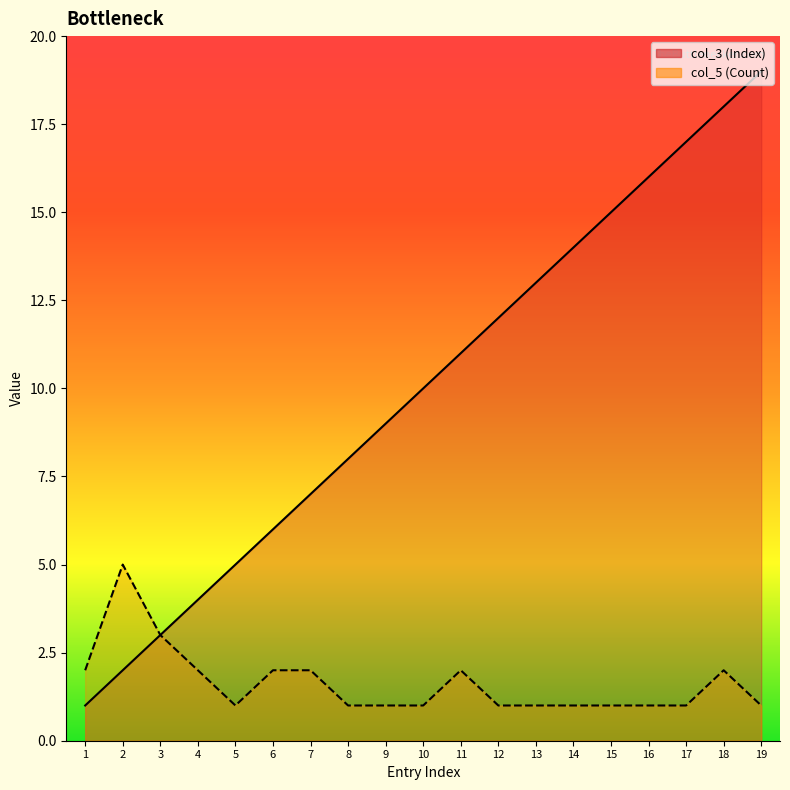

At which label does col_5 (Count) reach its minimum?

5